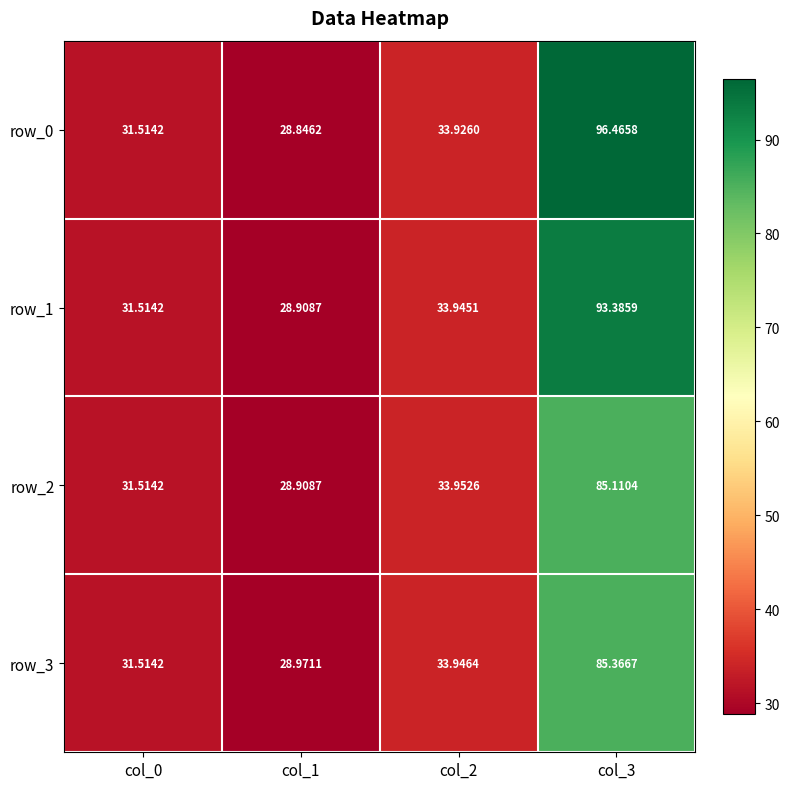

What is the difference between the row_0 values at col_0 and col_3?

65.0